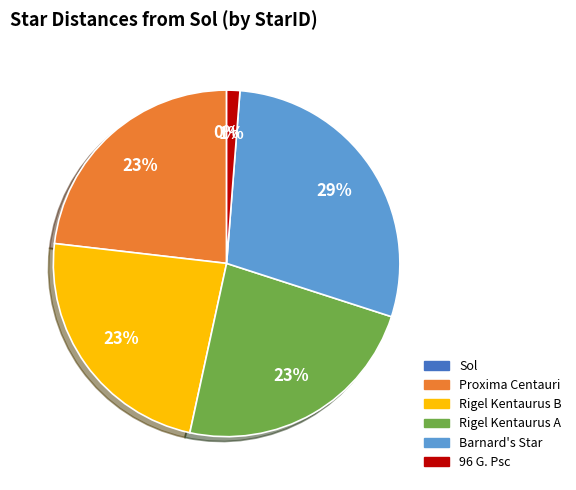

To the nearest percent, what is the difference between the largest and smallest slice percentages?

29%